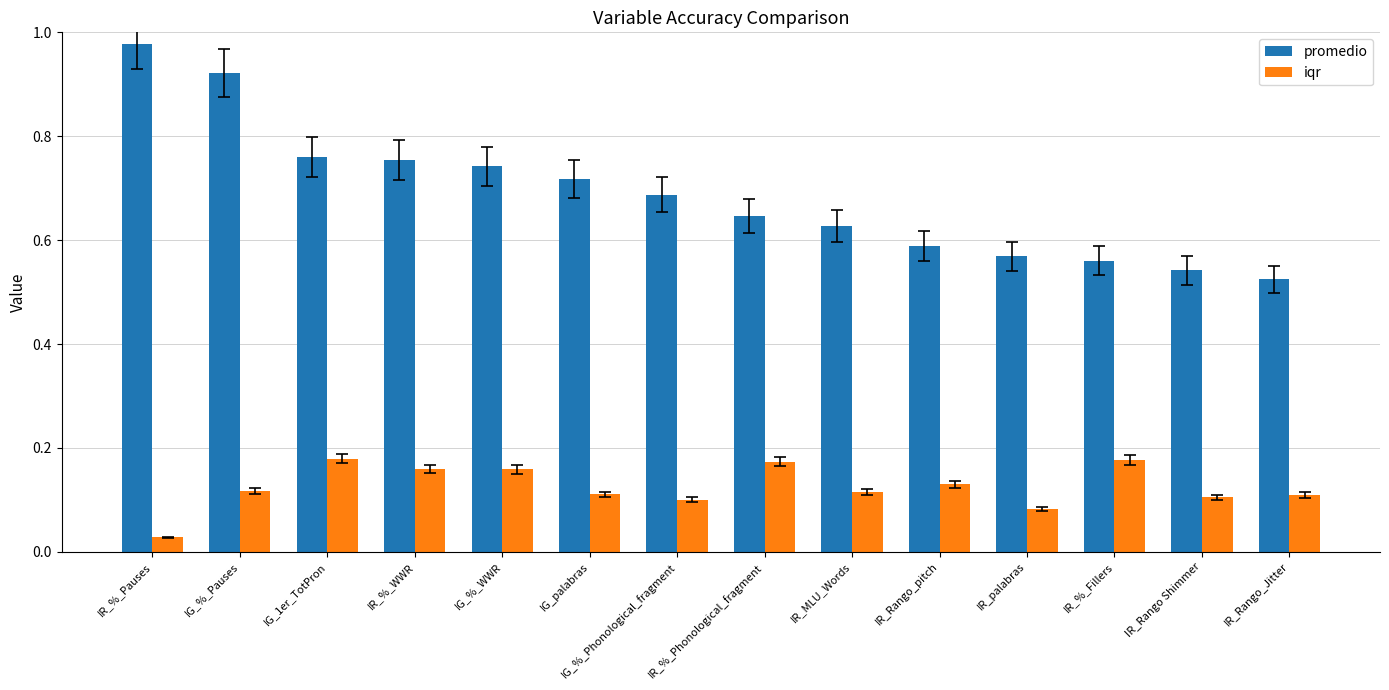

What are all the series names shown in the legend?

promedio, iqr